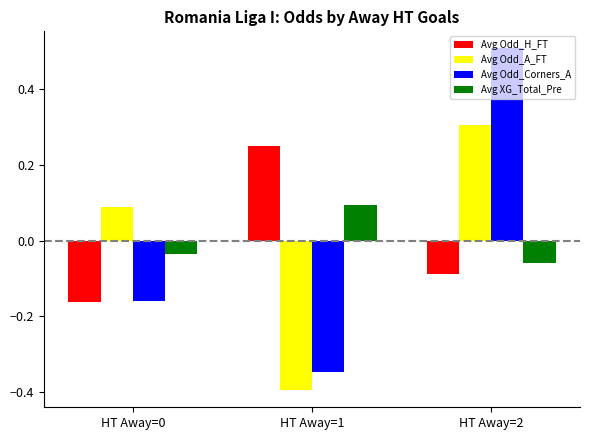

Where does the Avg Odd_Corners_A series first go above 0?

HT Away=2